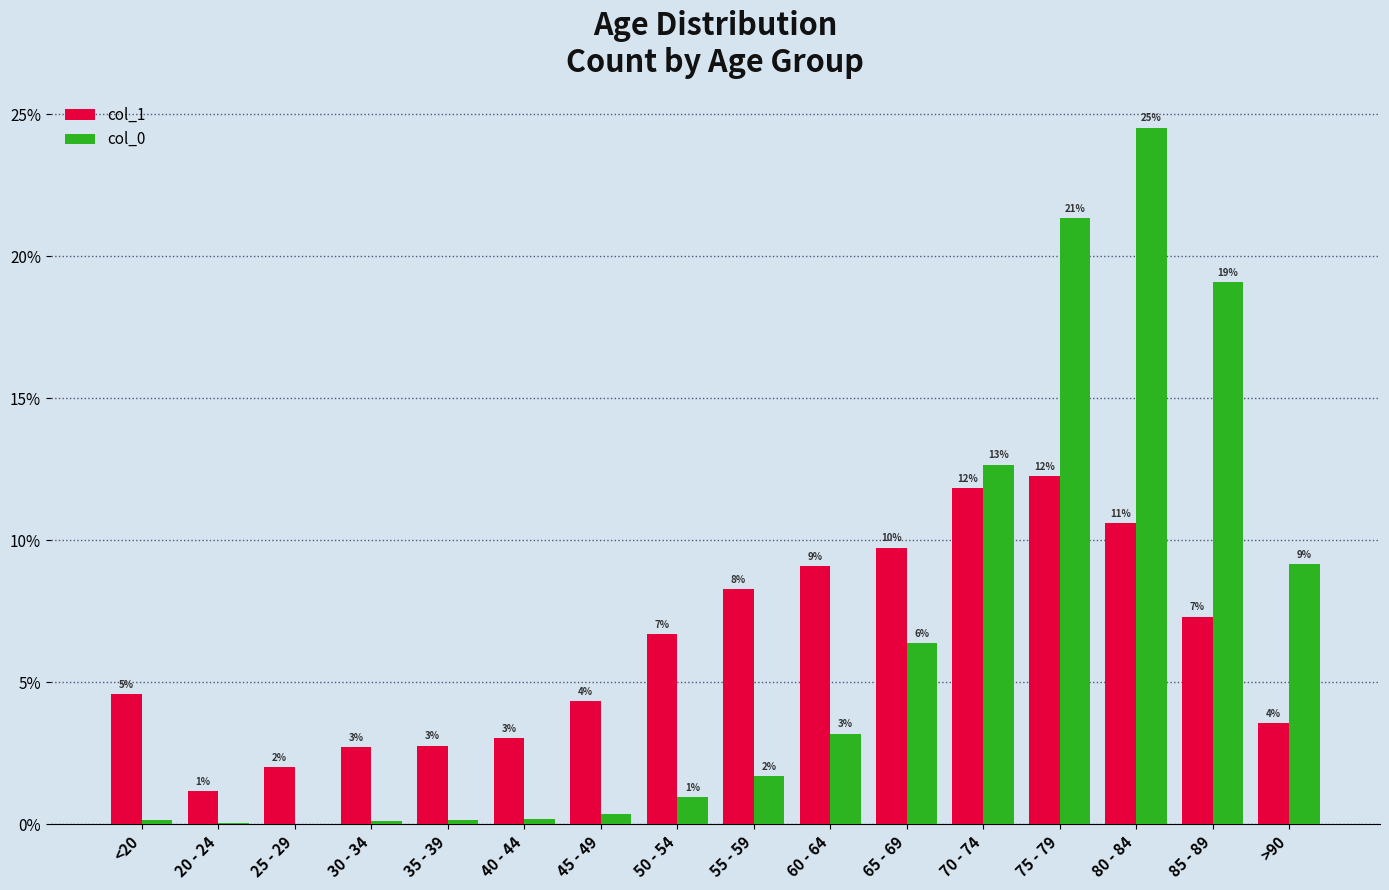

Are the bars horizontal?

No